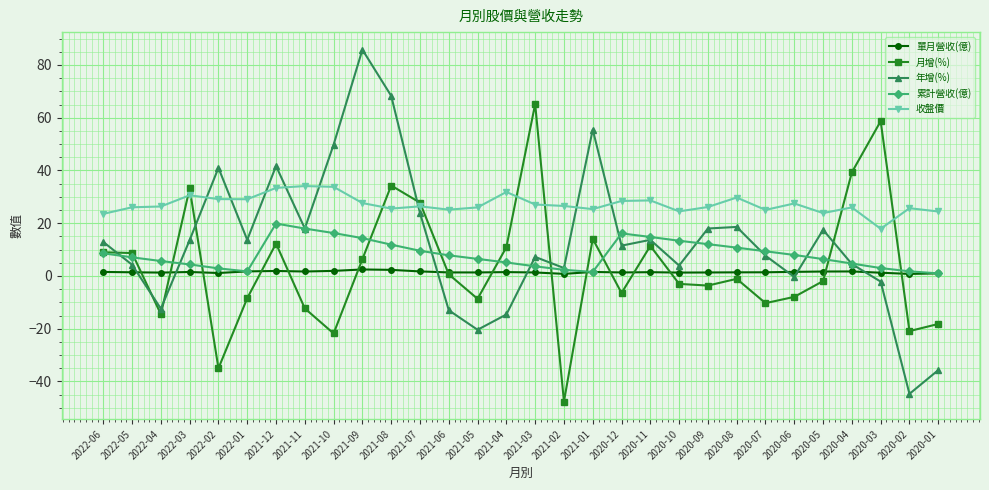

True or false: 收盤價 and 年增(%) cross at least once.

True